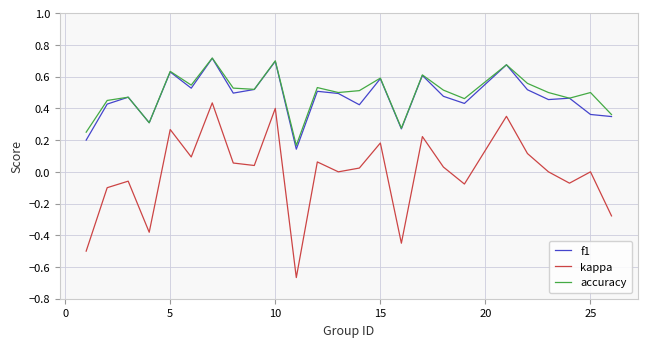

True or false: accuracy and kappa cross at least once.

False